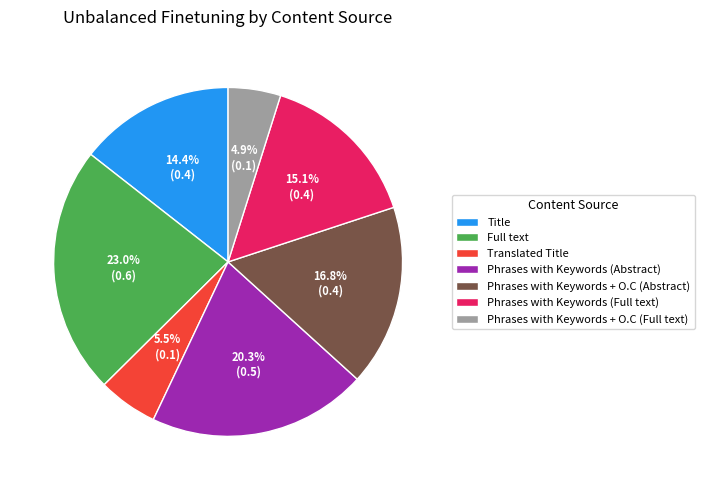

Does any single category account for the majority?

No